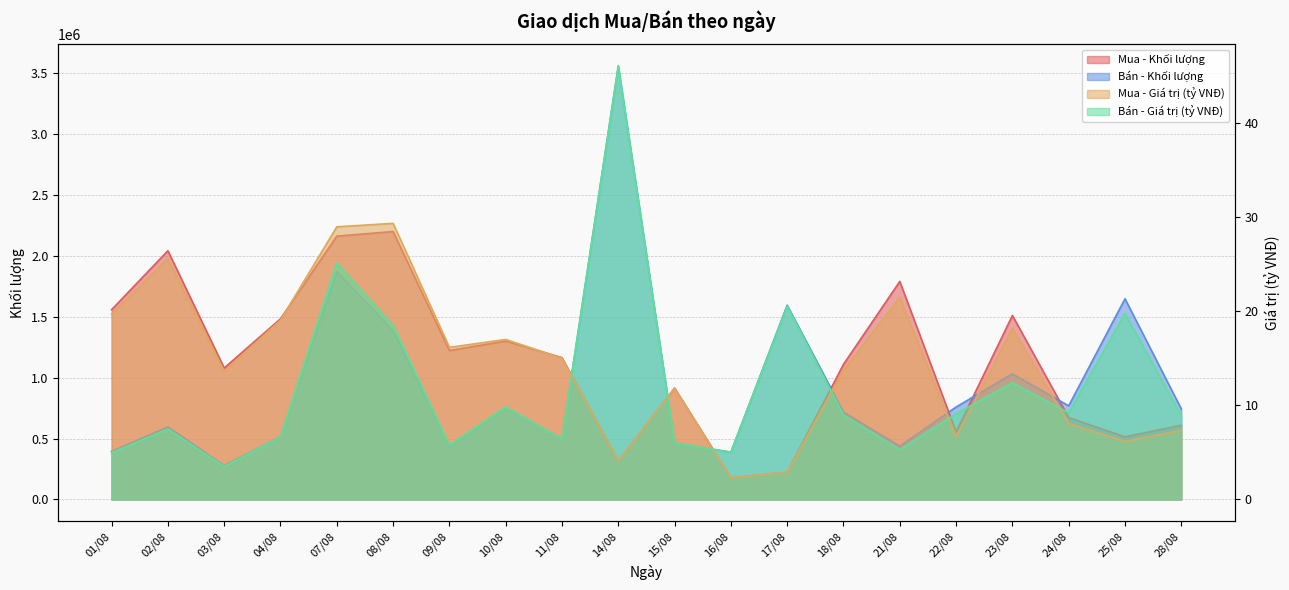

What is the difference between the highest and lowest values at 14/08?

3553595.9